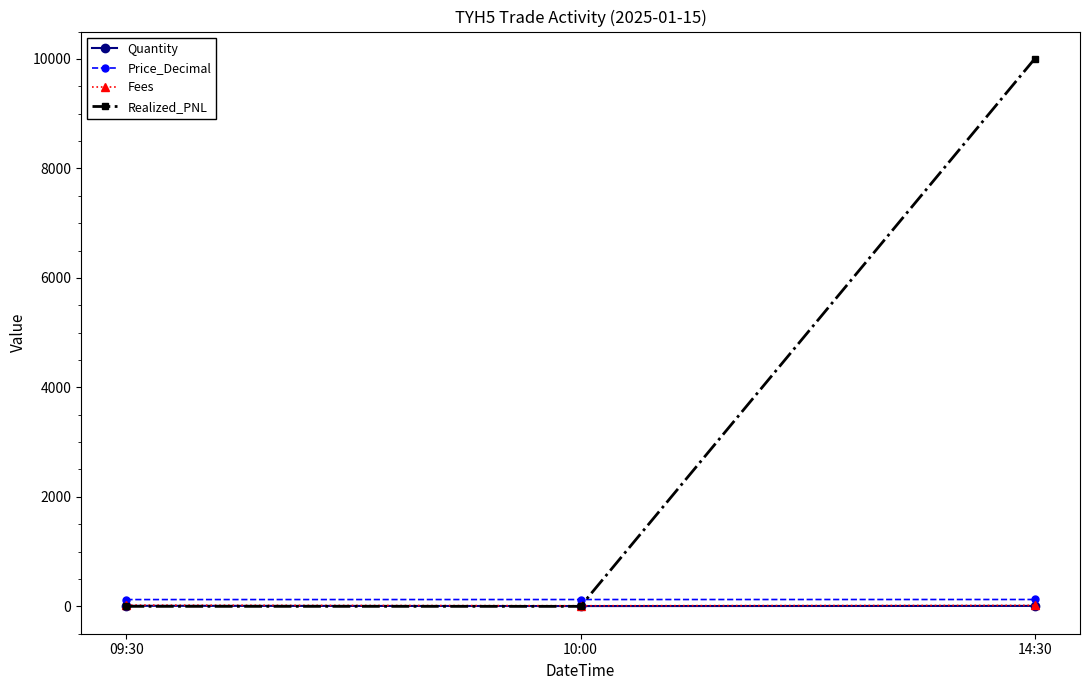

What is the label of the 2nd point from the right?

10:00